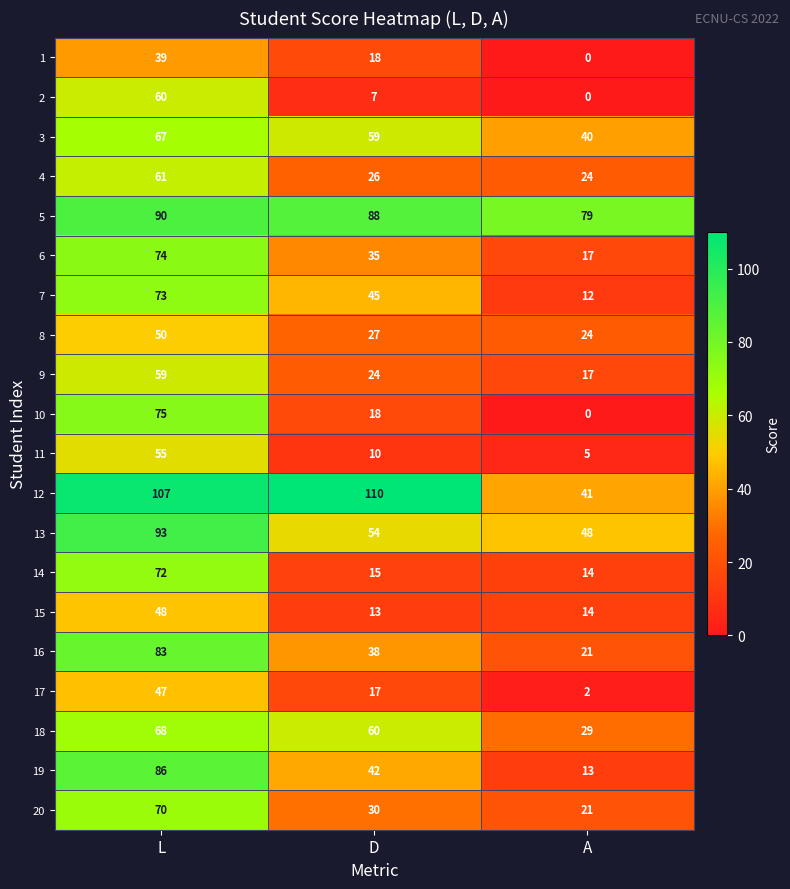

List the series in order of their peak value, highest first.

12, 13, 5, 19, 16, 10, 6, 7, 14, 20, 18, 3, 4, 2, 9, 11, 8, 15, 17, 1